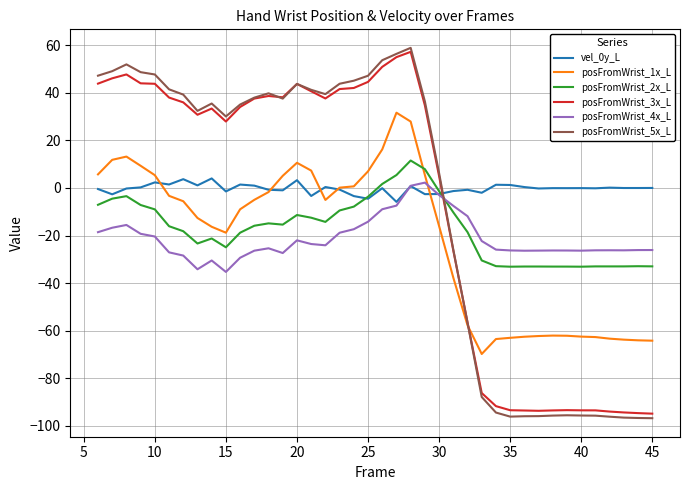

True or false: posFromWrist_5x_L and posFromWrist_2x_L intersect in this chart.

True